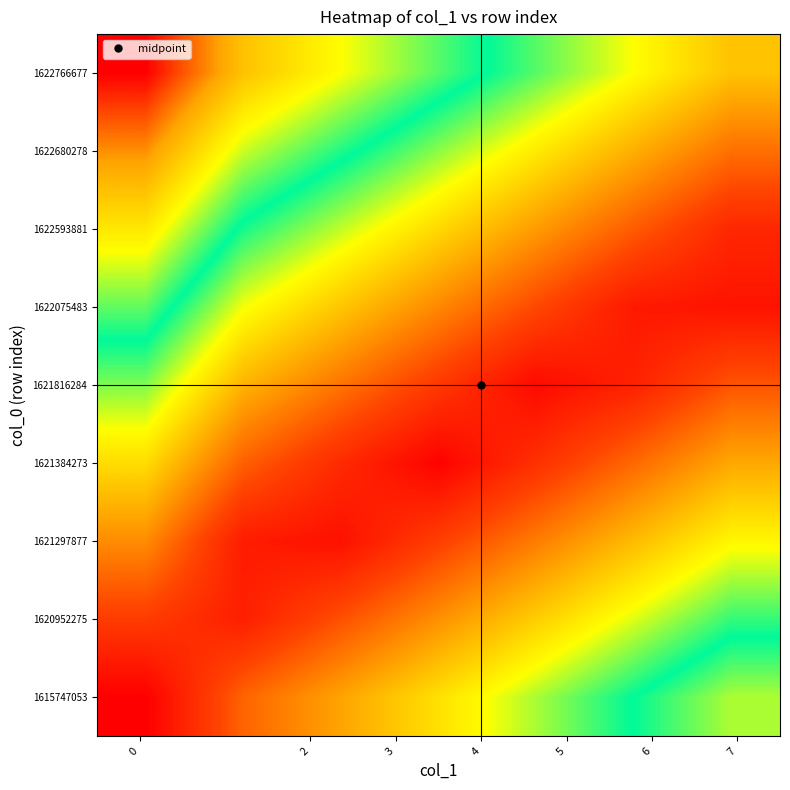

At how many categories does at least one series exceed 0?

7